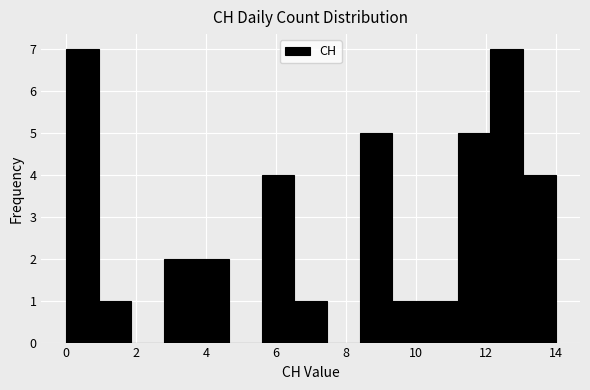

Reading left to right, transcribe this chart: for each bar, give the range it covers on the x-axis and its height. Neither the bar edges nor the heights are printed on the chart, so give them approximately, as read against the axes.

0.0 to 1.0: 7
1.0 to 1.8: 1
1.8 to 2.8: 0
2.8 to 3.8: 2
3.8 to 4.6: 2
4.6 to 5.6: 0
5.6 to 6.6: 4
6.6 to 7.4: 1
7.4 to 8.4: 0
8.4 to 9.4: 5
9.4 to 10.2: 1
10.2 to 11.2: 1
11.2 to 12.2: 5
12.2 to 13.0: 7
13.0 to 14.0: 4